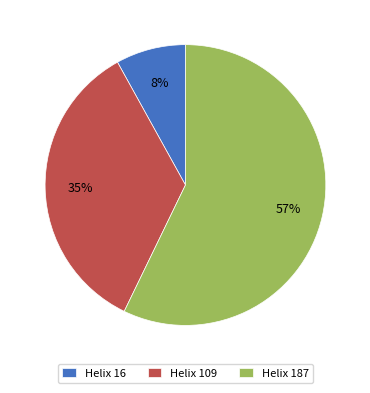

Between Helix 16 and Helix 187, which is larger?

Helix 187